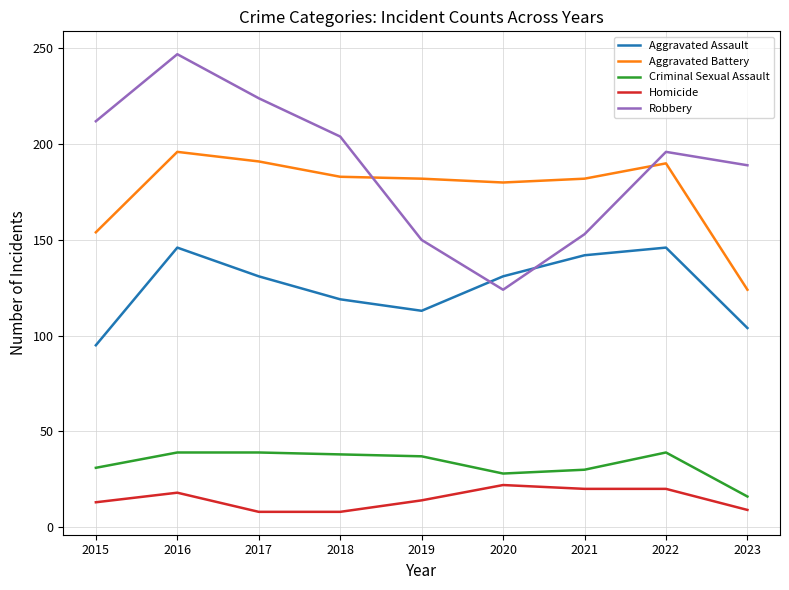

True or false: Aggravated Assault has a value of 95 at 2015.

True